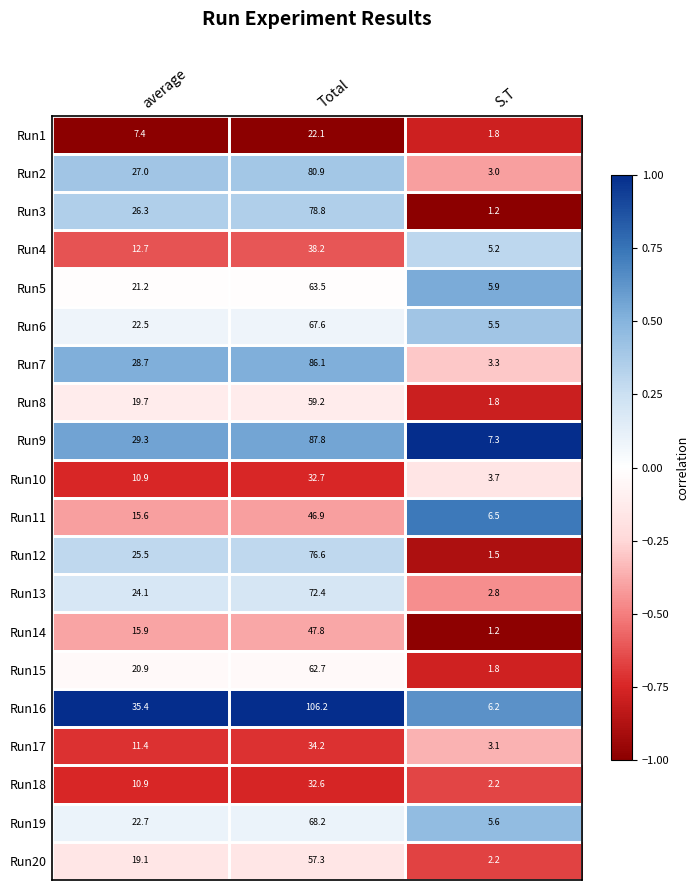

What is the difference between the maximum and minimum values in the Run20 series?

55.1